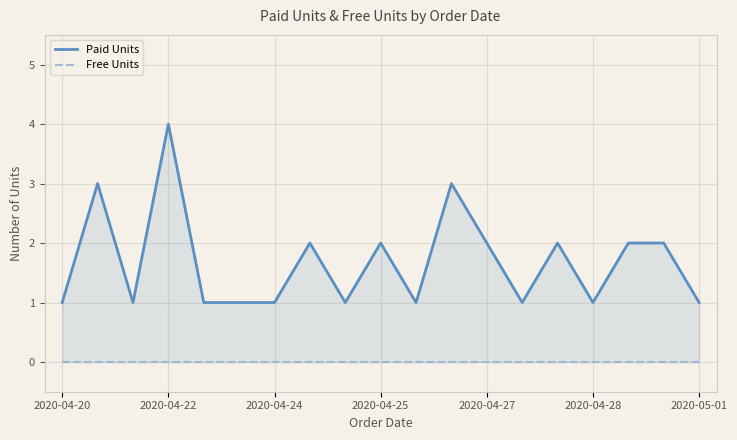

Count the number of categories in the chart.

19